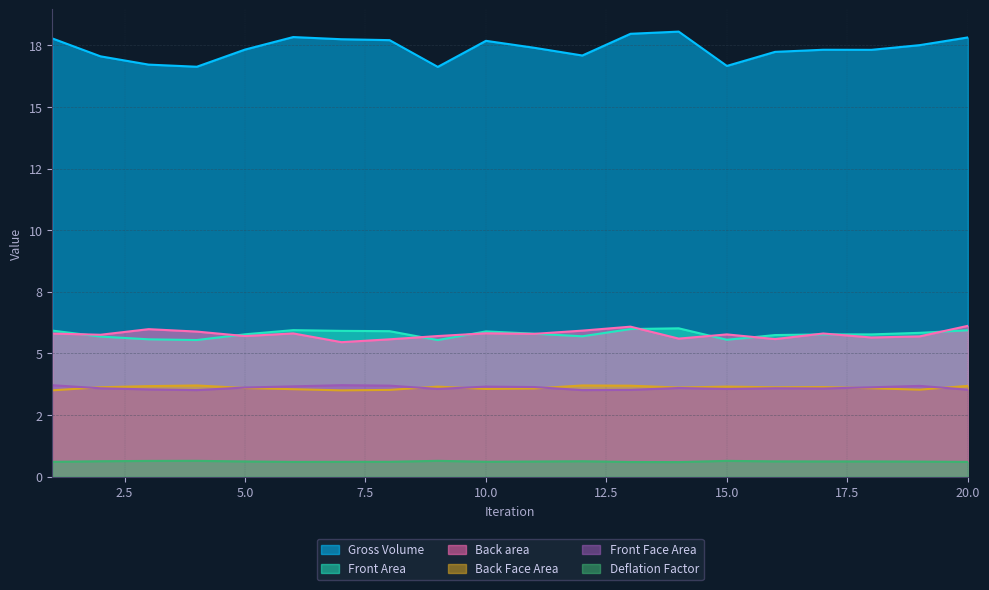

The Back area series shows 5.6 at 14. True or false?

True